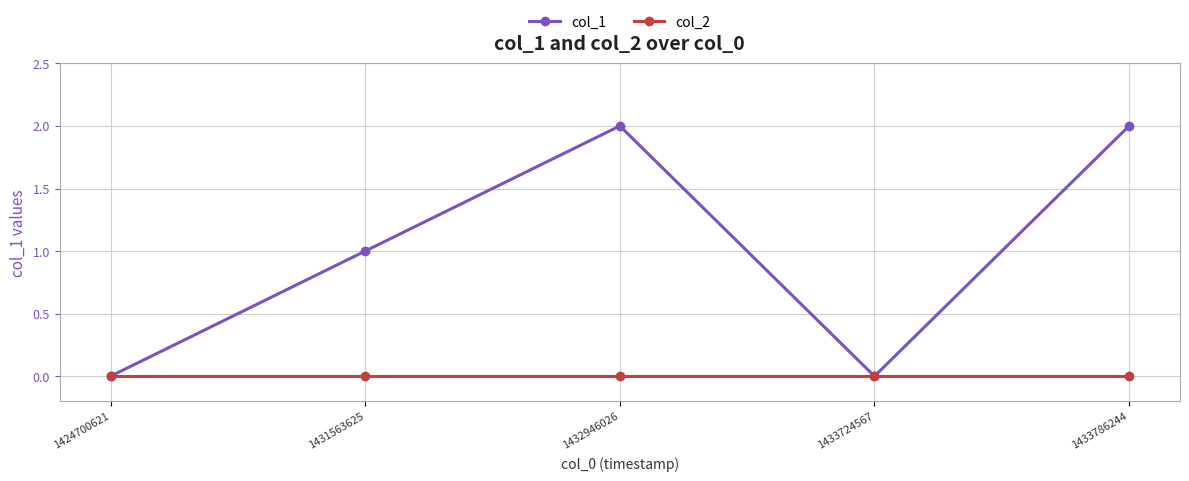

List the series in order of their overall mean, lowest first.

col_2, col_1